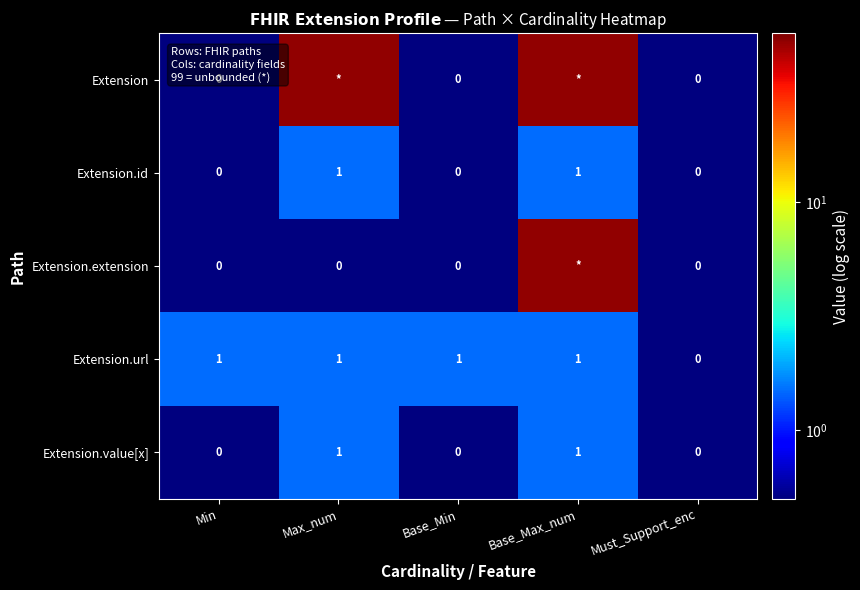

Is it true that Extension.value[x] equals 0.7 at Must_Support_enc?

False